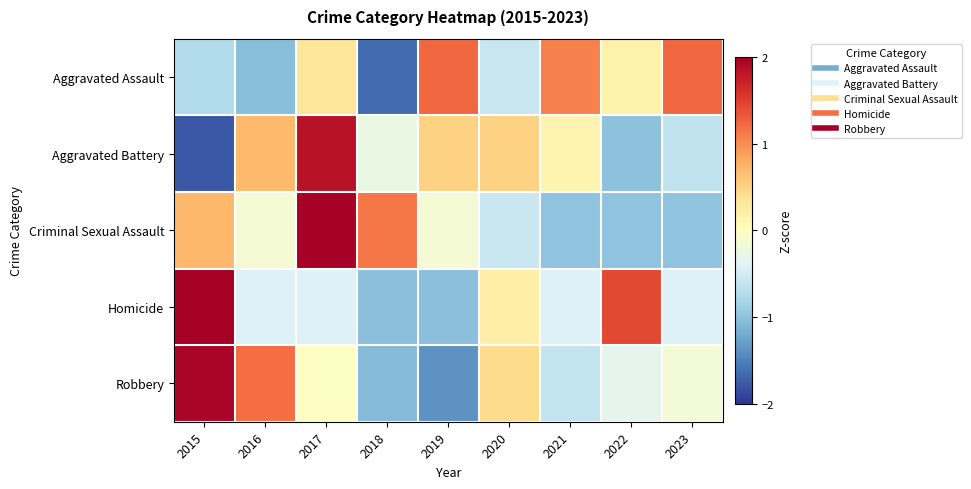

How many data points does each series have?

9